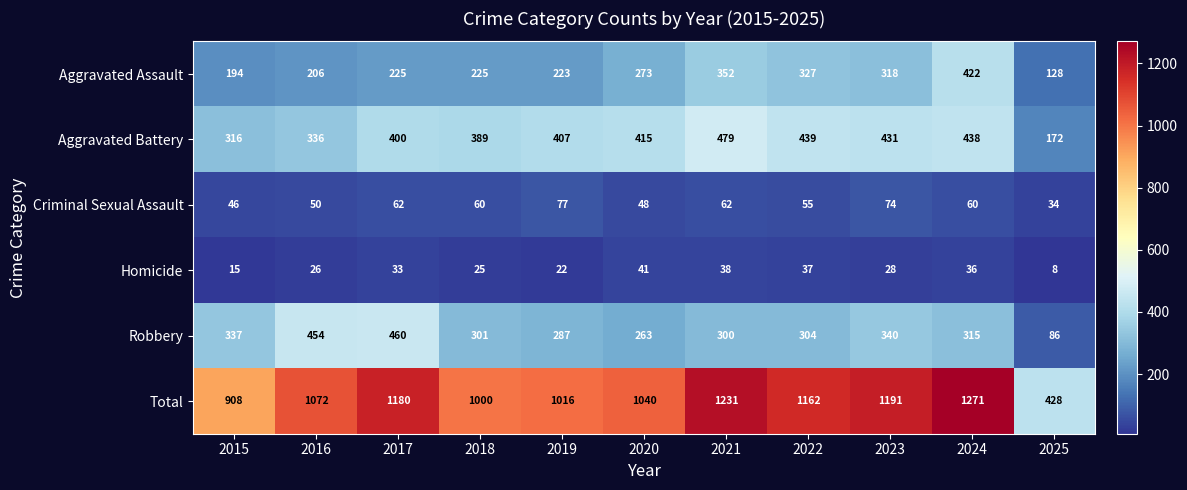

At which category is the sum across all series the highest?

2024